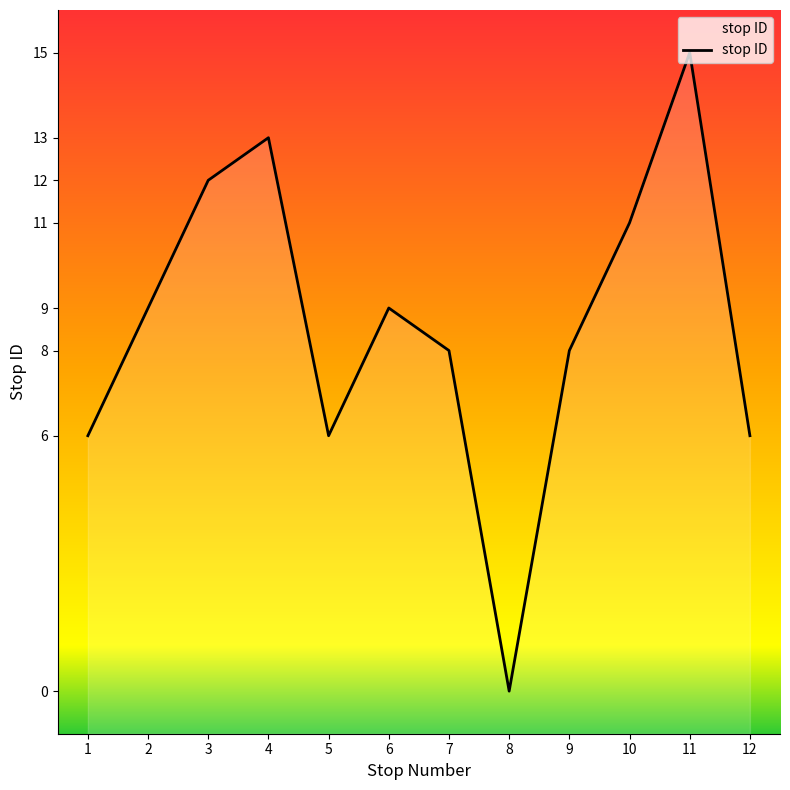

What is the greatest value displayed?

15